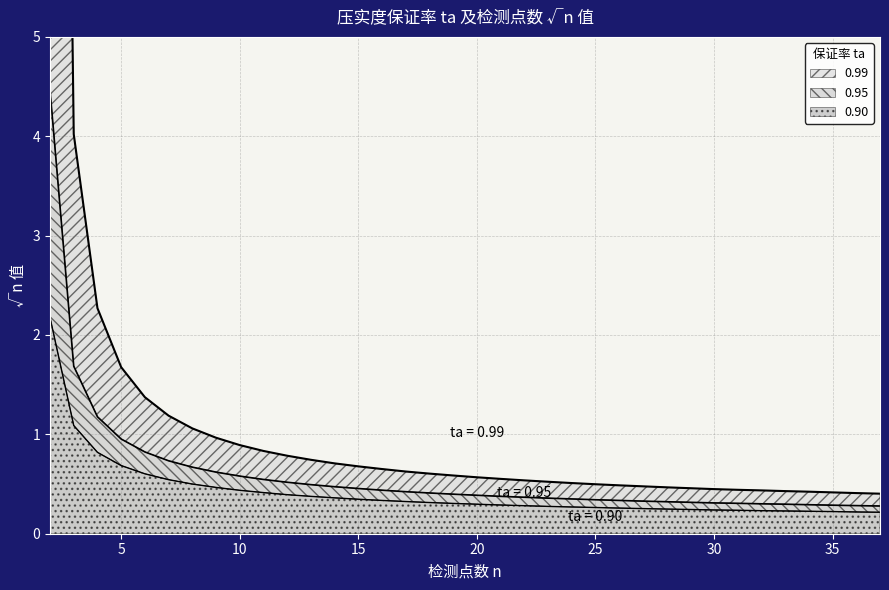

Which series has the largest range (max minus min)?

0.99